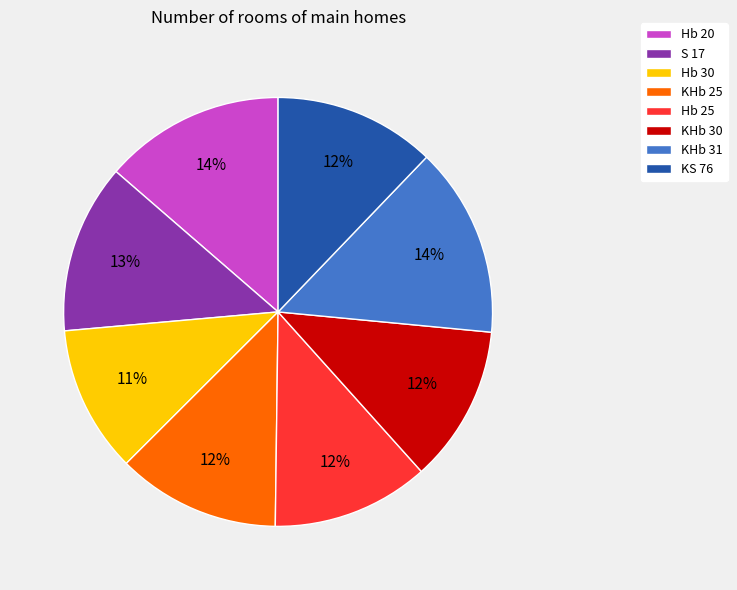

Combined, do Hb 25 and KS 76 account for over 50%?

No